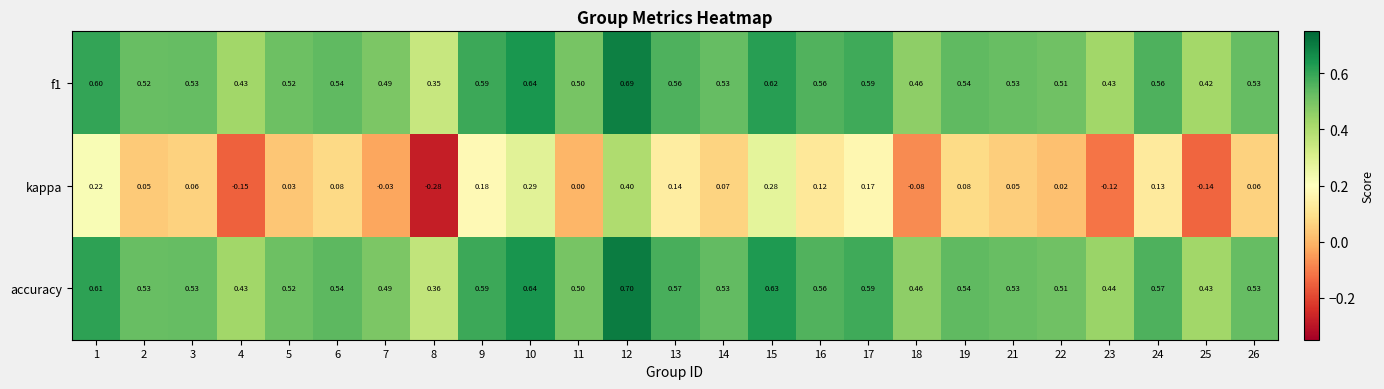

At which category is the sum across all series the highest?

12